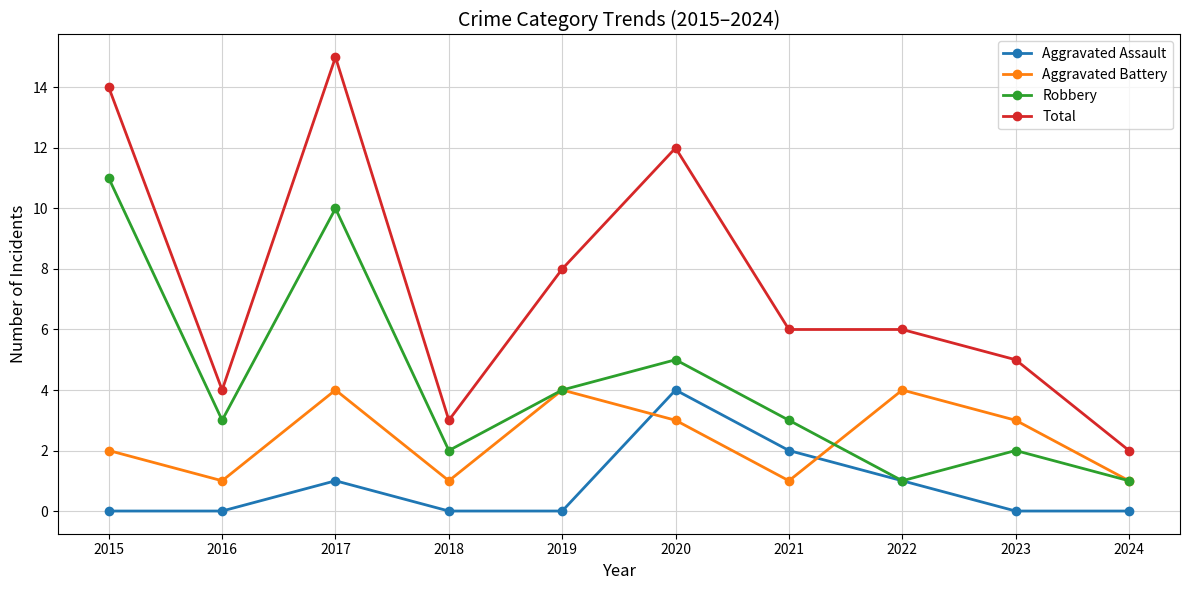

Which series has the largest range (max minus min)?

Total